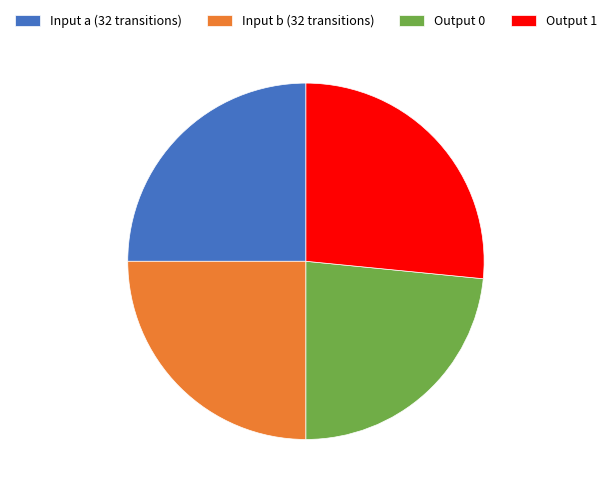

Is it true that Output 1 is 27% of the pie?

True